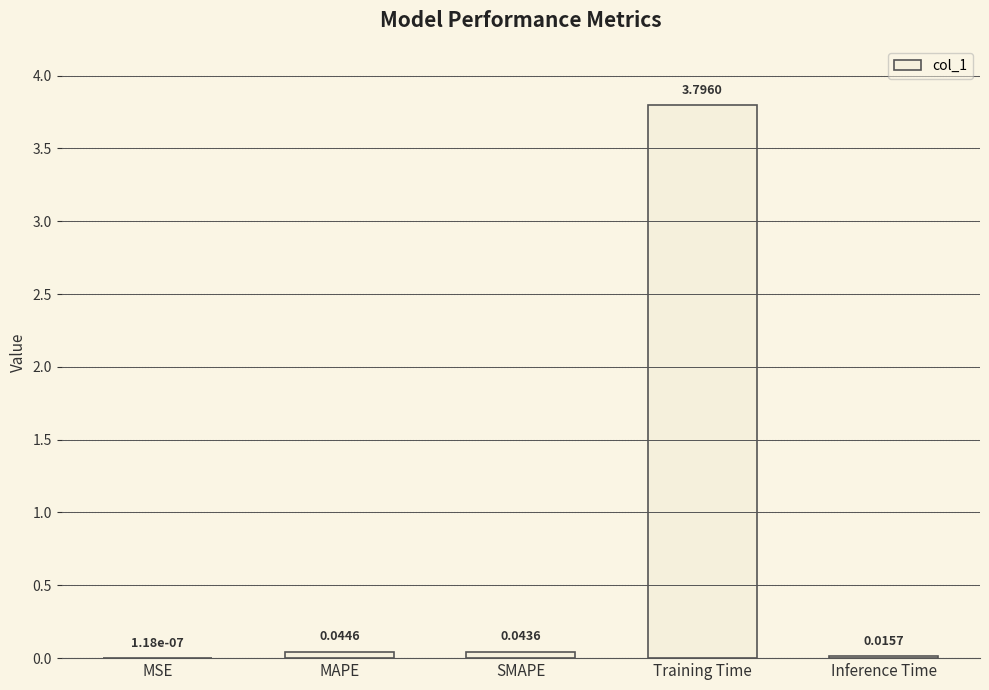

Where is the data nearest to the value 1?

MAPE